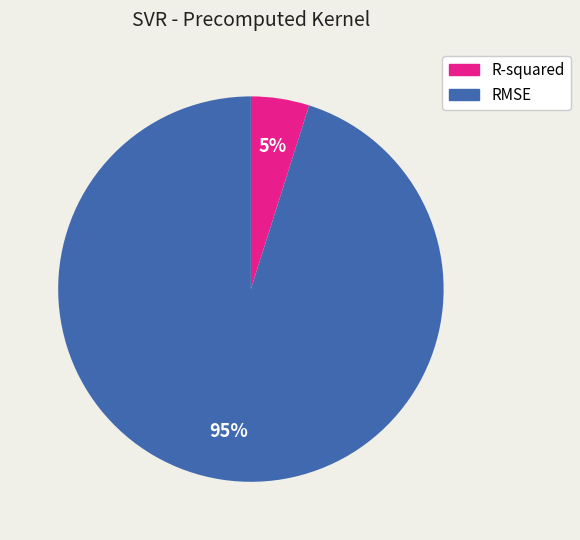

True or false: RMSE accounts for 95% of the total.

True